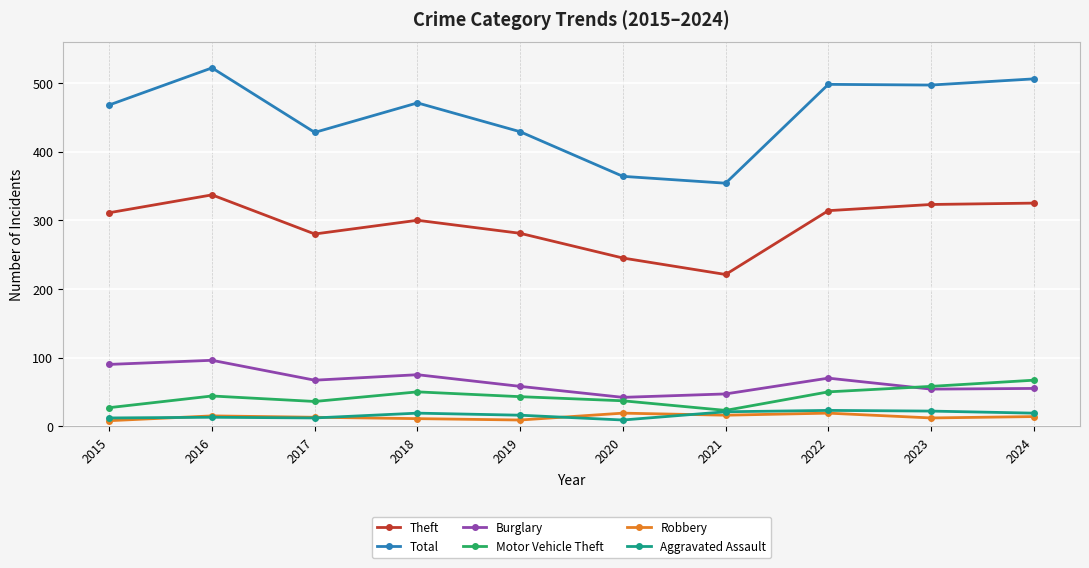

The Robbery series shows 11 at 2018. True or false?

True